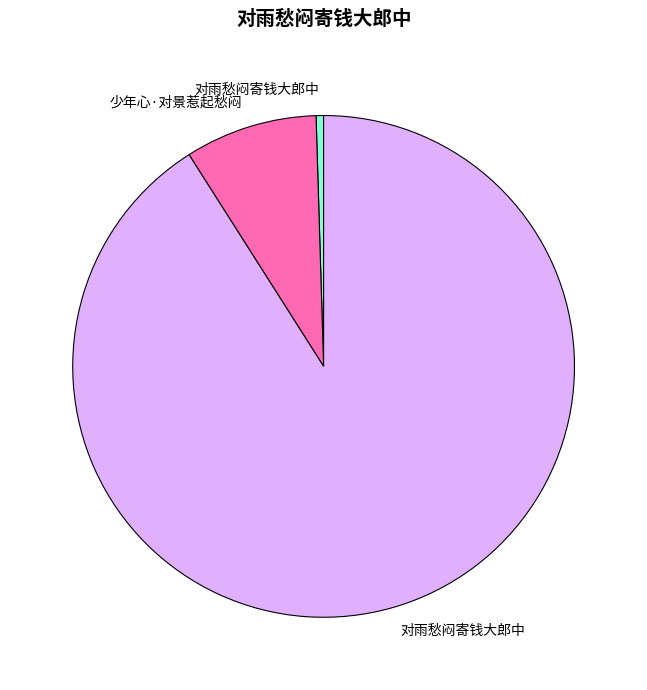

Does any single category account for the majority?

Yes